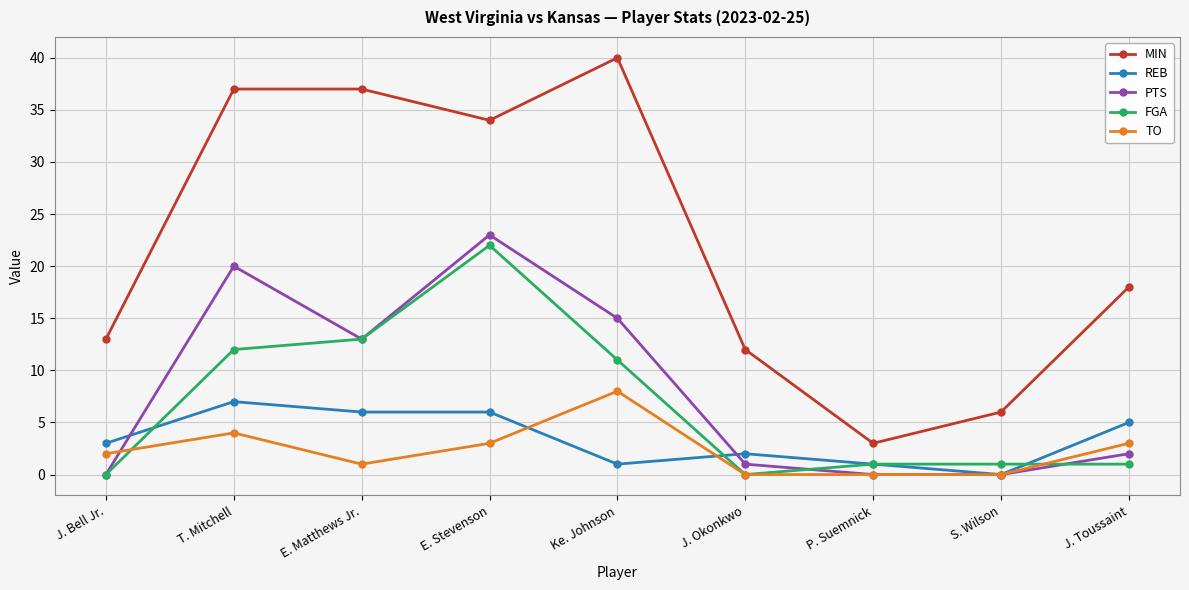

What value does the TO series have at E. Stevenson?

3